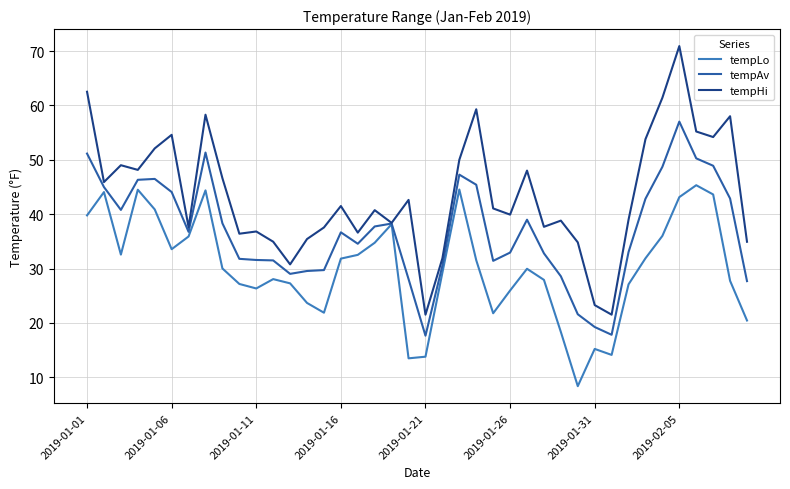

What is the maximum value for tempHi?

70.9